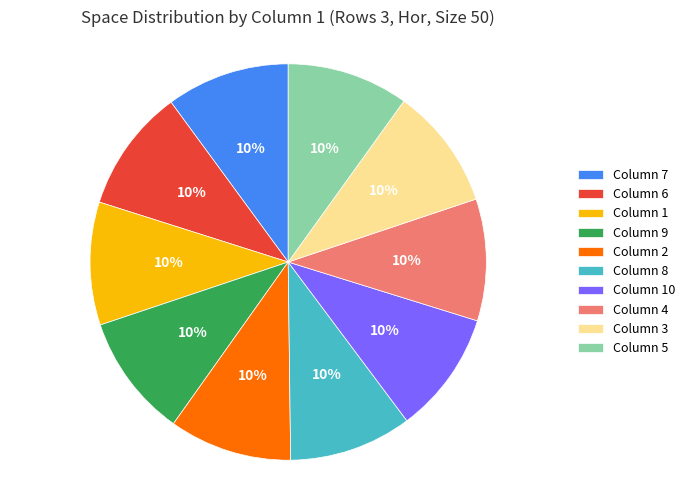

Does any single category account for the majority?

No